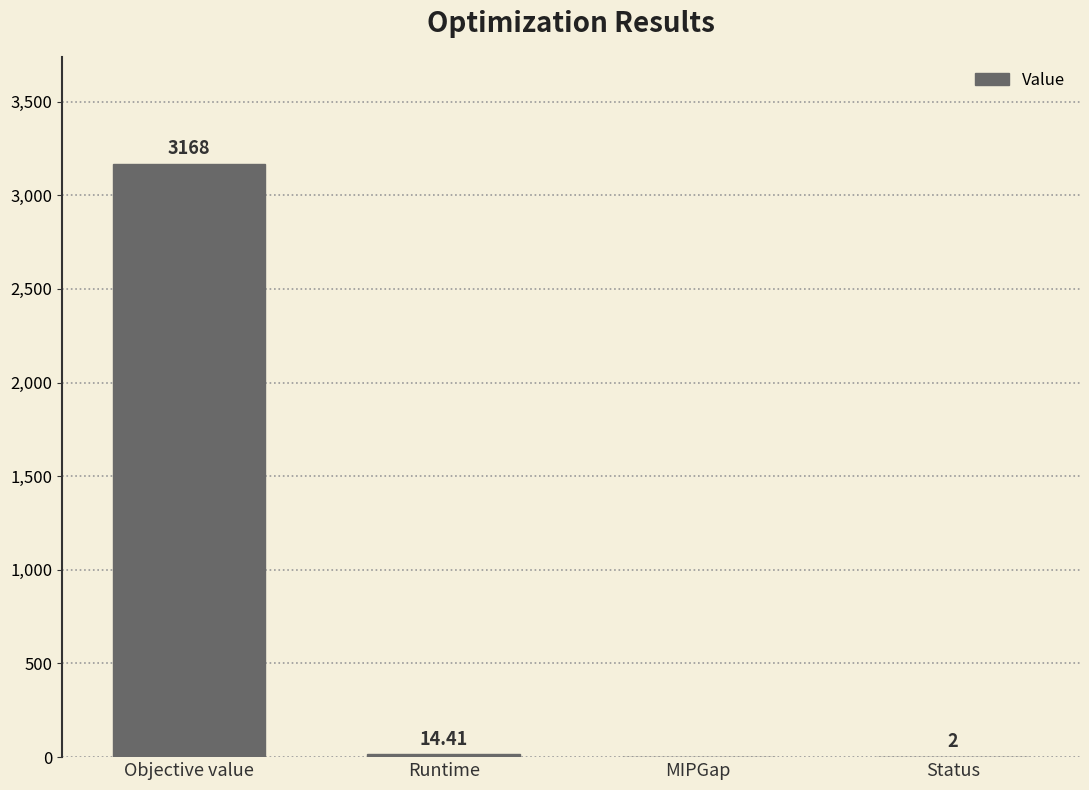

What is the change in value from Runtime to MIPGap?

-14.4